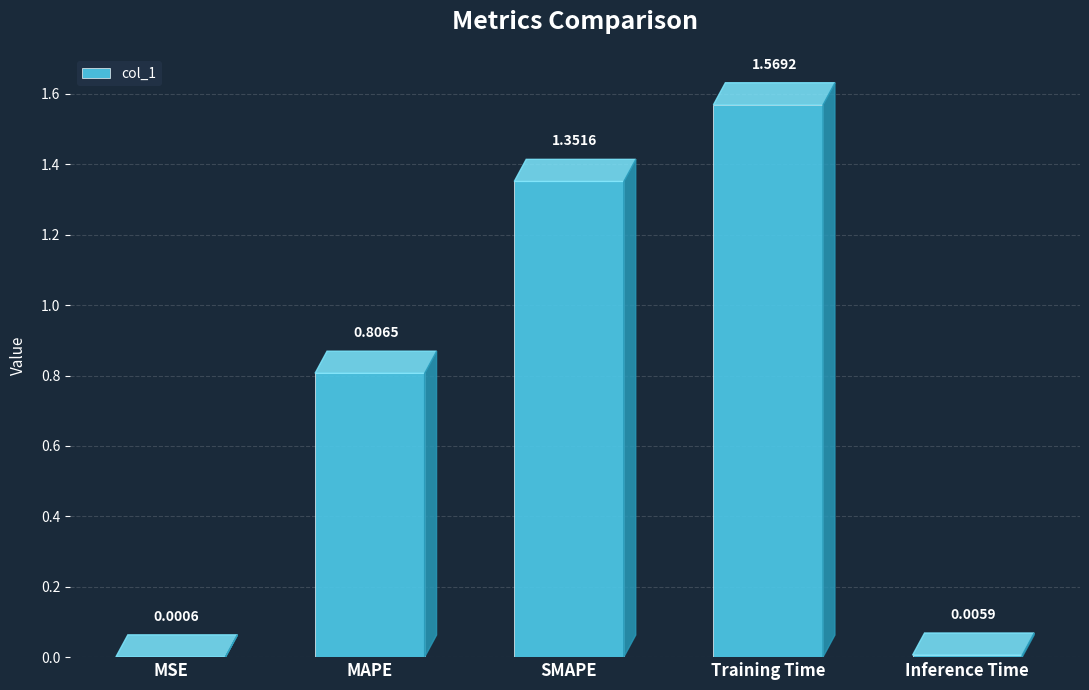

Where is the data nearest to the value 0?

MSE